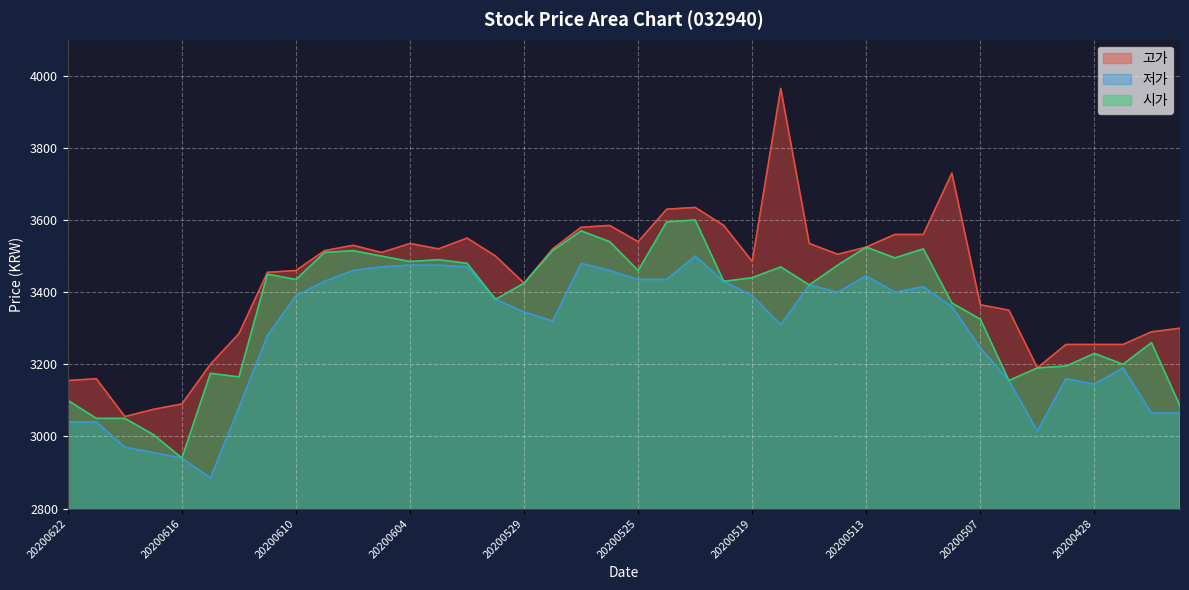

Reading left to right, list all the values displayed in this chart.

고가: 3155	3160	3055	3075	3090	3200	3285	3455	3460	3515	3530	3510	3535	3520	3550	3500	3425	3520	3580	3585	3540	3630	3635	3585	3485	3965	3535	3505	3525	3560	3560	3730	3365	3350	3190	3255	3255	3255	3290	3300
저가: 3040	3040	2970	2955	2940	2885	3080	3280	3390	3430	3460	3470	3475	3475	3470	3380	3345	3320	3480	3460	3435	3435	3500	3430	3390	3310	3420	3400	3445	3400	3415	3360	3245	3155	3015	3160	3145	3190	3065	3065
시가: 3100	3050	3050	3005	2940	3175	3165	3450	3435	3510	3515	3500	3485	3490	3480	3380	3425	3515	3570	3540	3460	3595	3600	3430	3440	3470	3420	3475	3525	3495	3520	3370	3325	3155	3190	3195	3230	3200	3260	3085